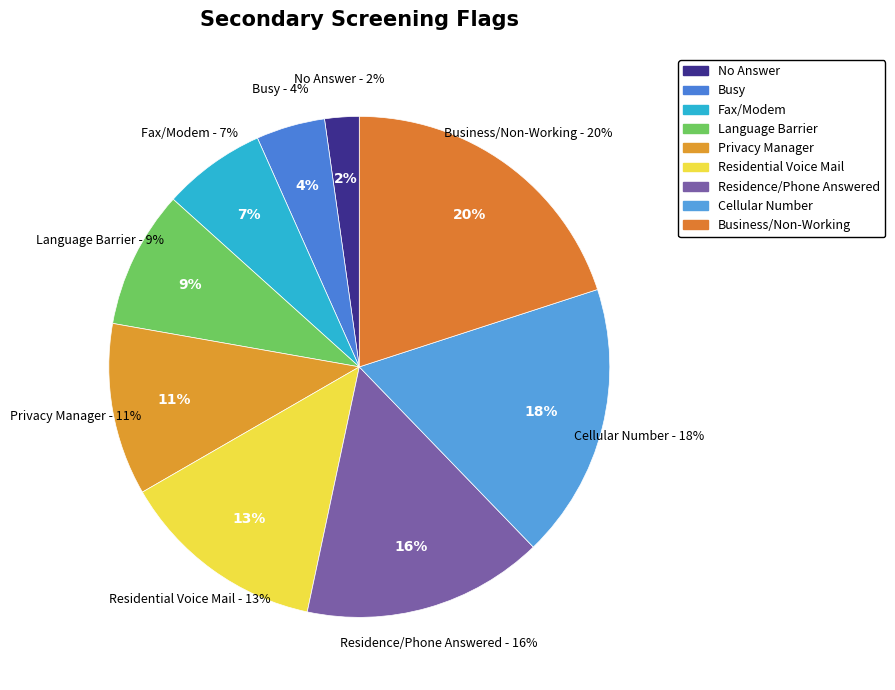

Is there any slice that represents more than half of the pie?

No